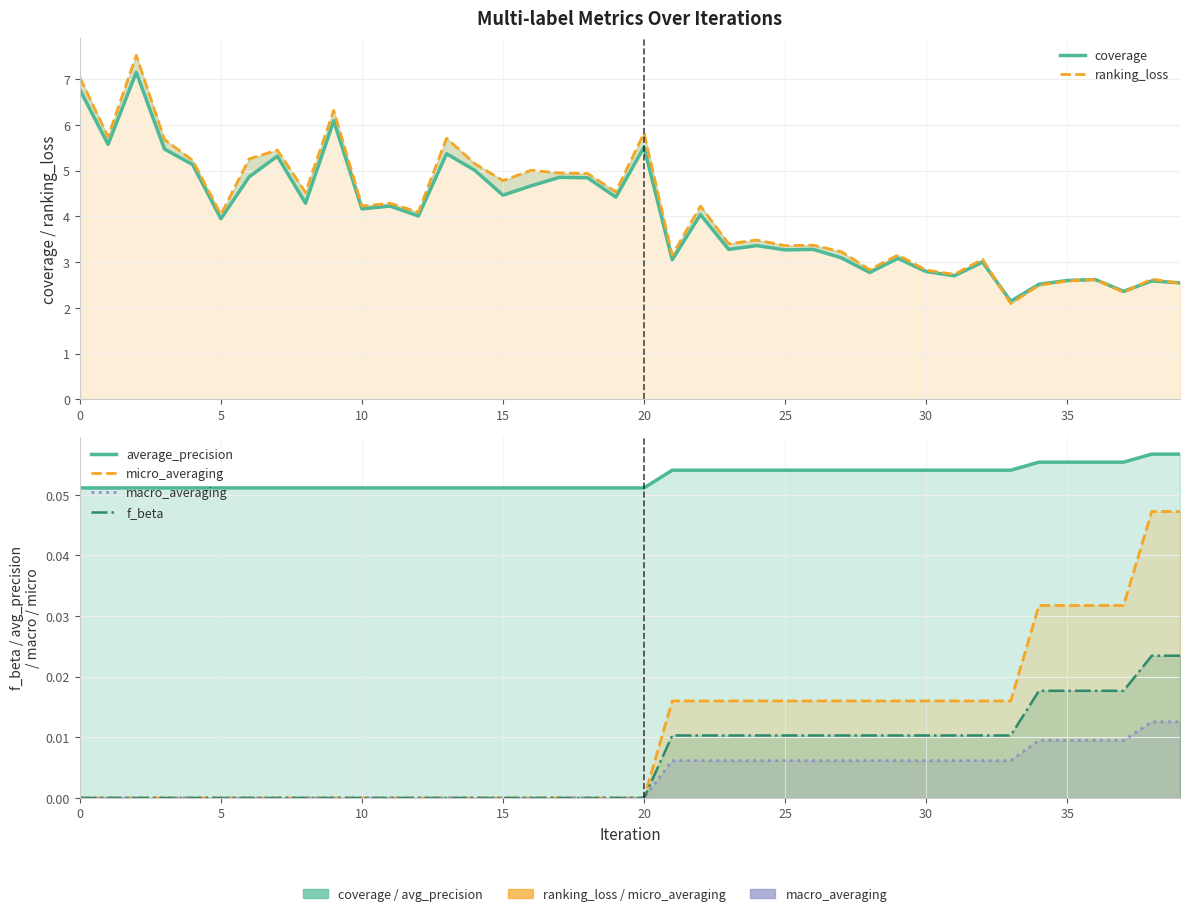

How many lines are shown in the chart?

6